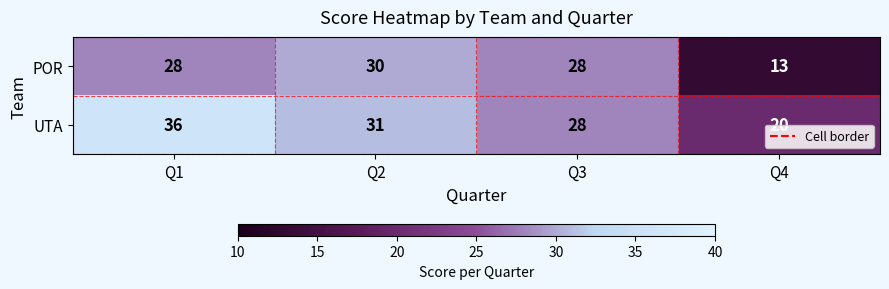

What is the total value across all series at Q3?

56